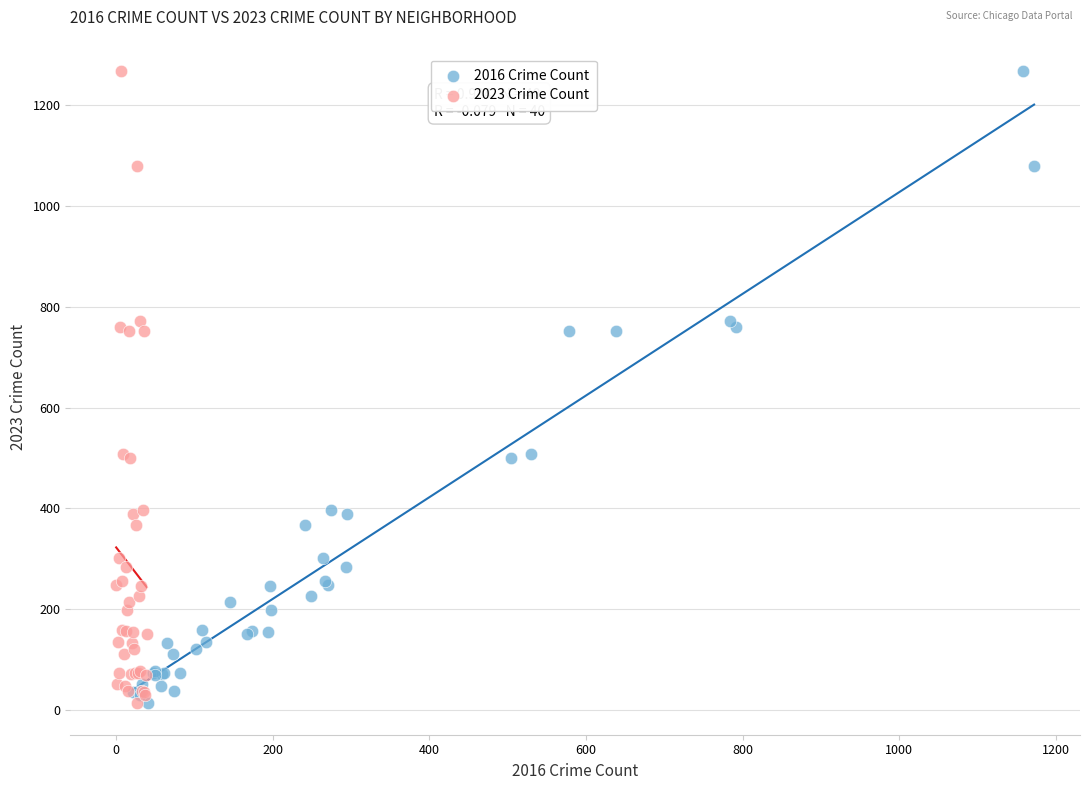

What are all the series names shown in the legend?

2016 Crime Count, 2023 Crime Count